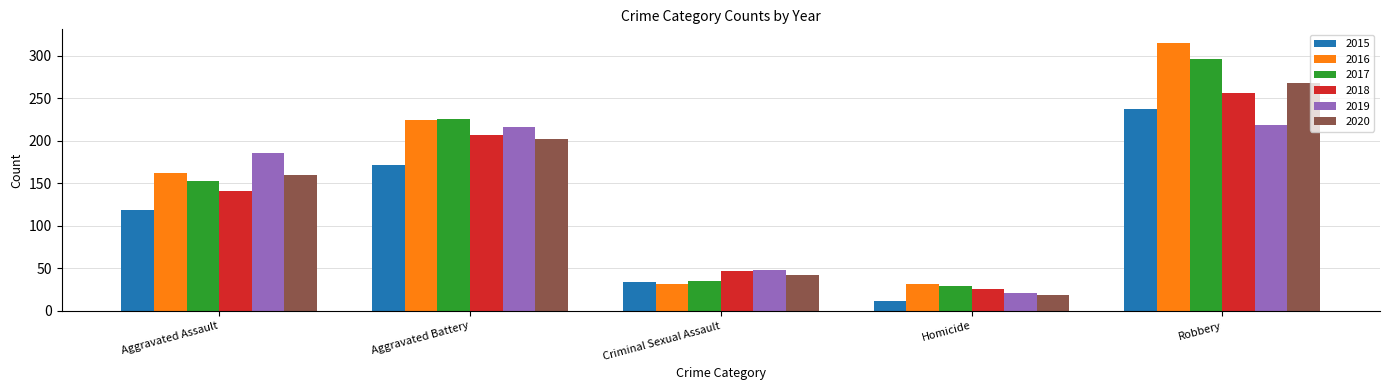

What is the value of the 2017 bar at the 5th from the left?

296